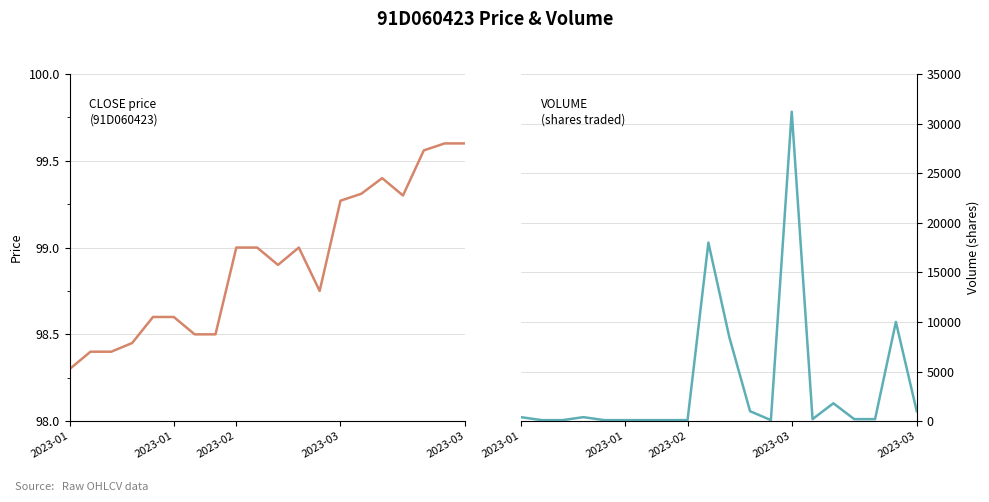

True or false: CLOSE price and VOLUME intersect in this chart.

False